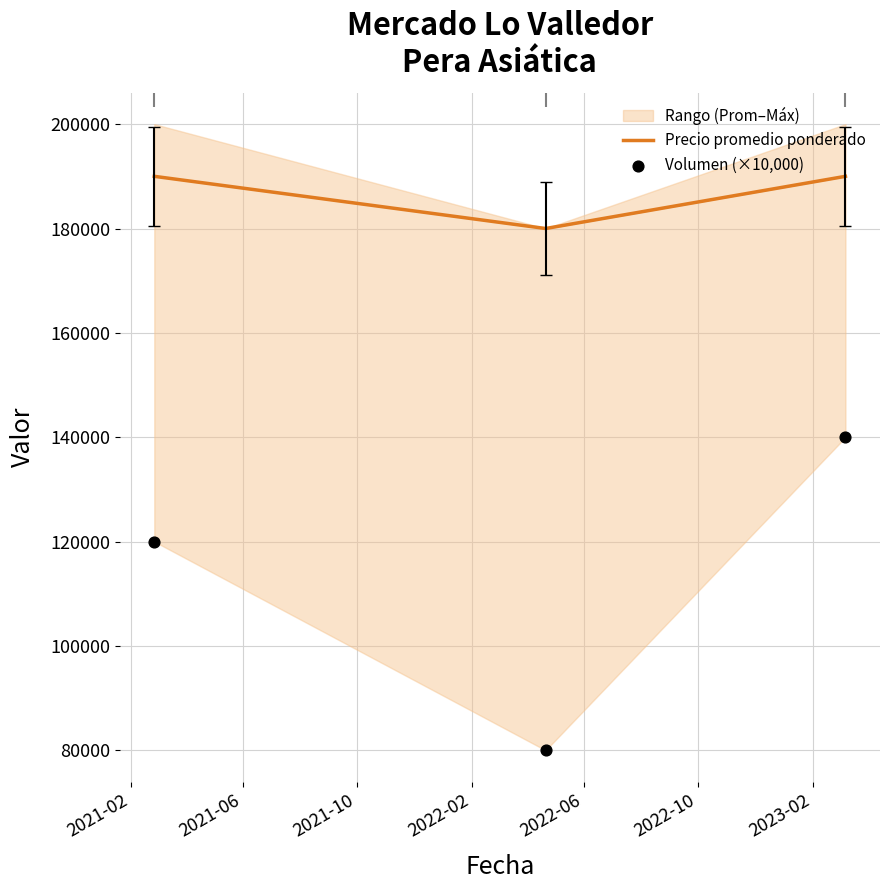

Is the value of Volumen (×10,000) at 2021-10 greater than the value of Precio promedio ponderado at 2021-10?

No